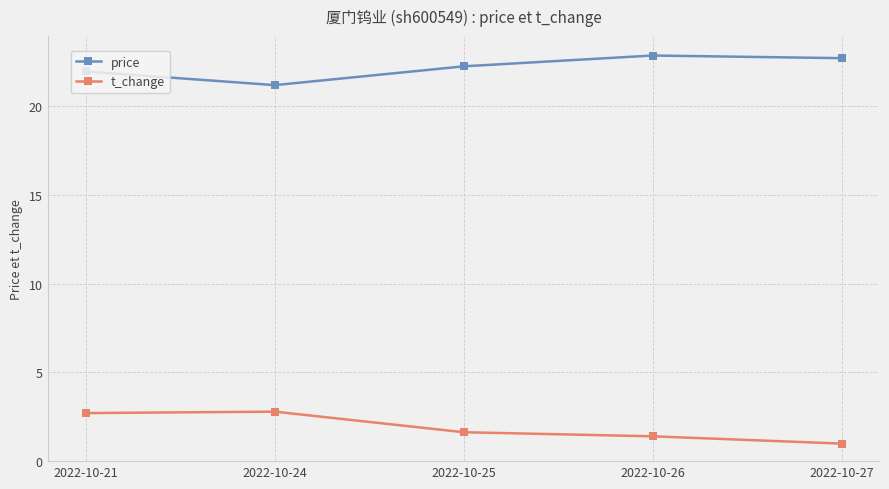

What is the value of the price point at the 3rd from the left?

22.3